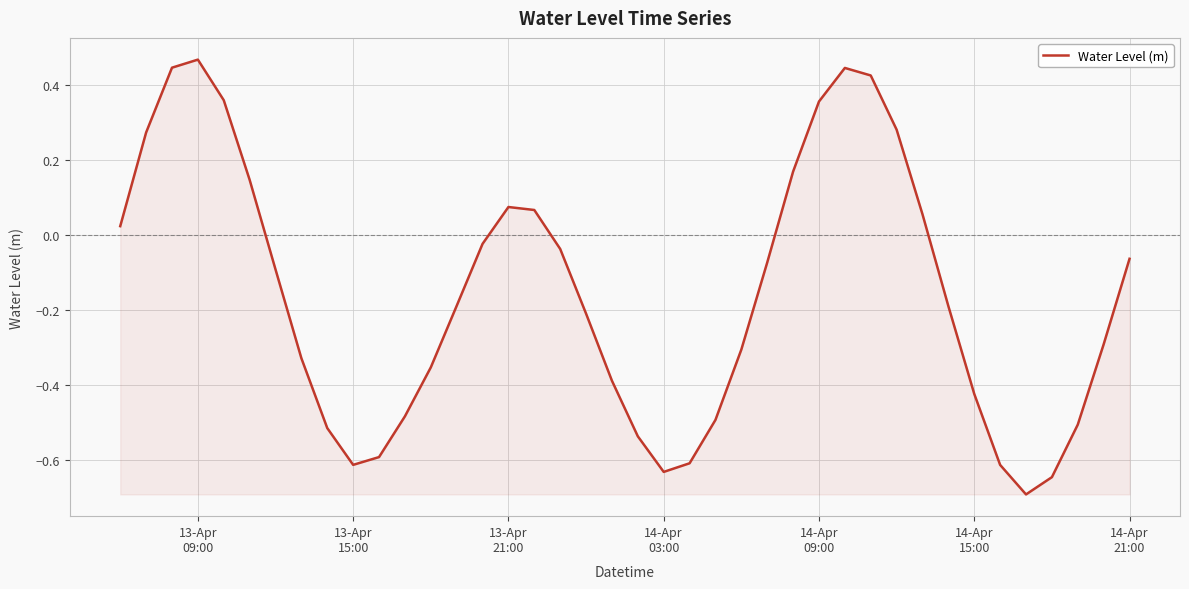

What is the smallest value displayed?

-0.7